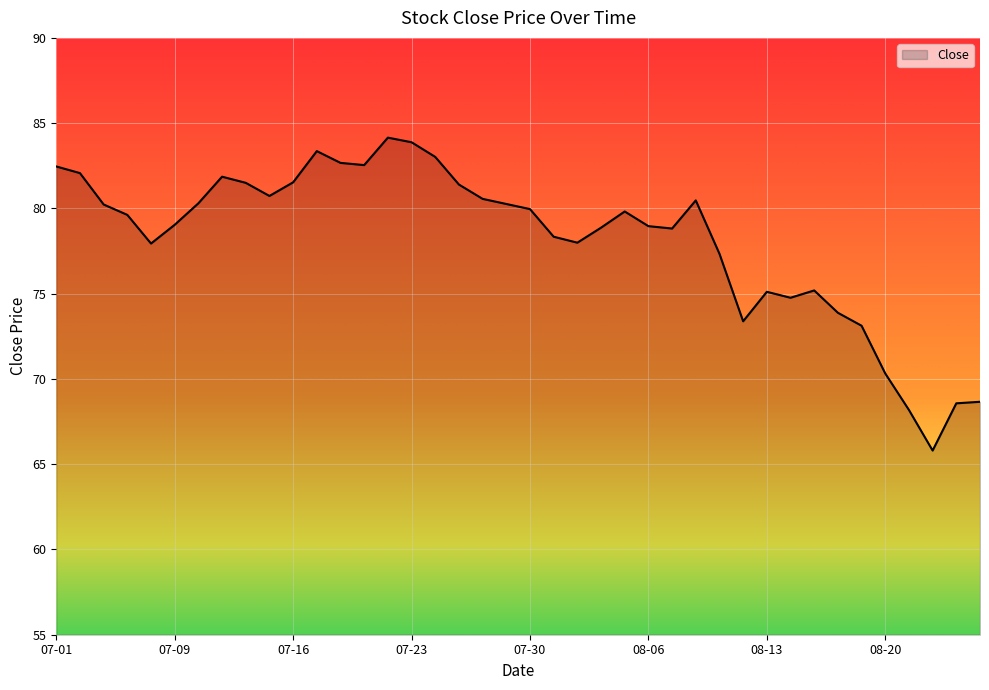

What is the maximum value shown in the chart?

84.2